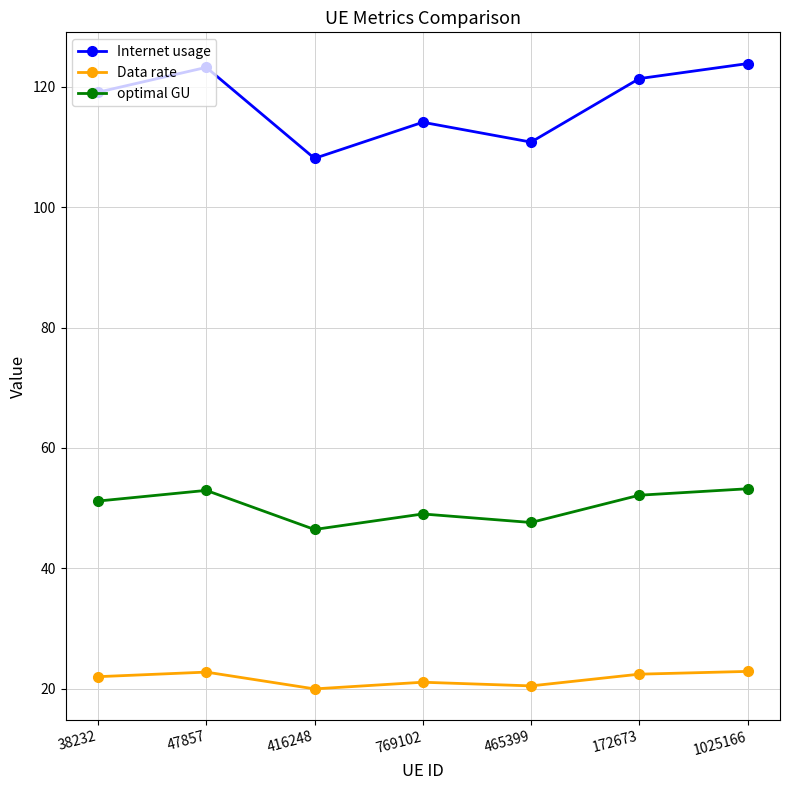

At which label does Data rate first exceed 21?

38232